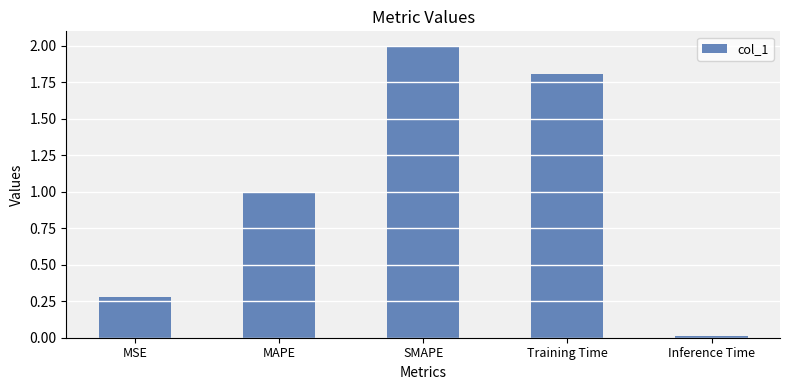

At which category does the chart reach its peak across all series?

SMAPE